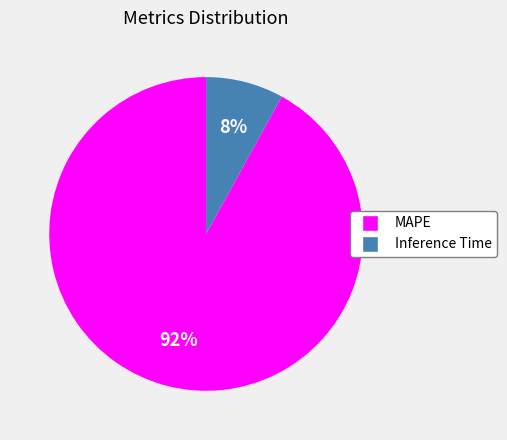

To the nearest percent, what percentage of the pie is MAPE?

92%